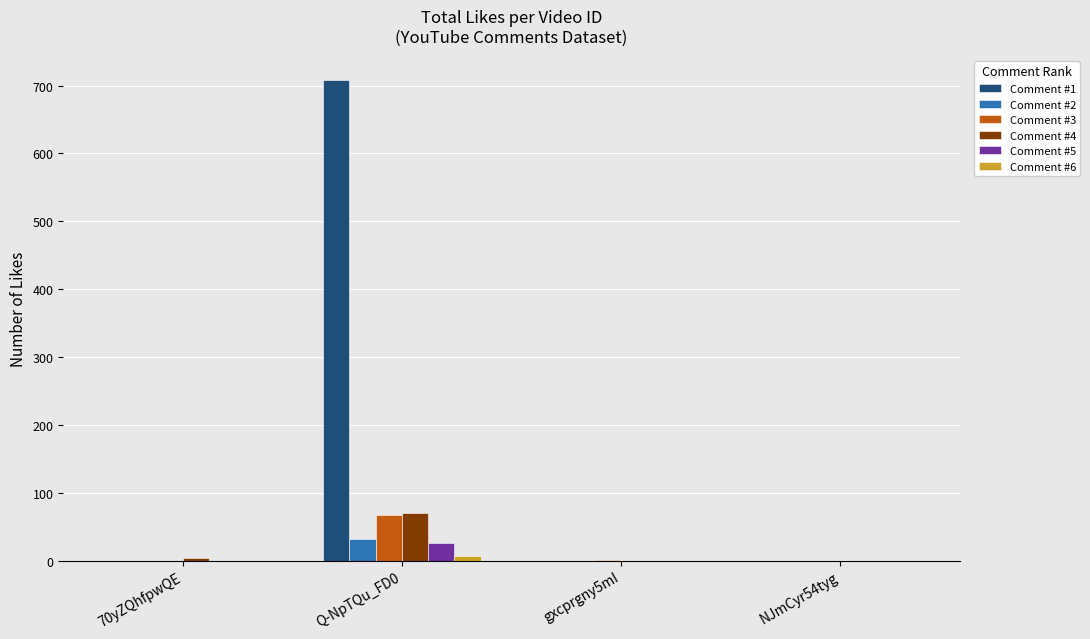

Which series has the largest total across all categories?

Comment #1